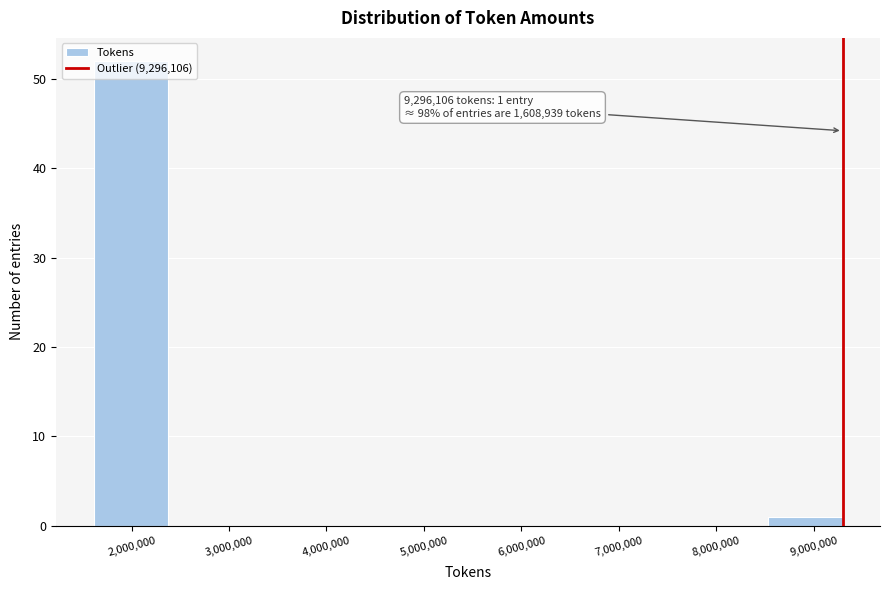

Which range on the x-axis has the tallest bar?

1600000 to 2400000